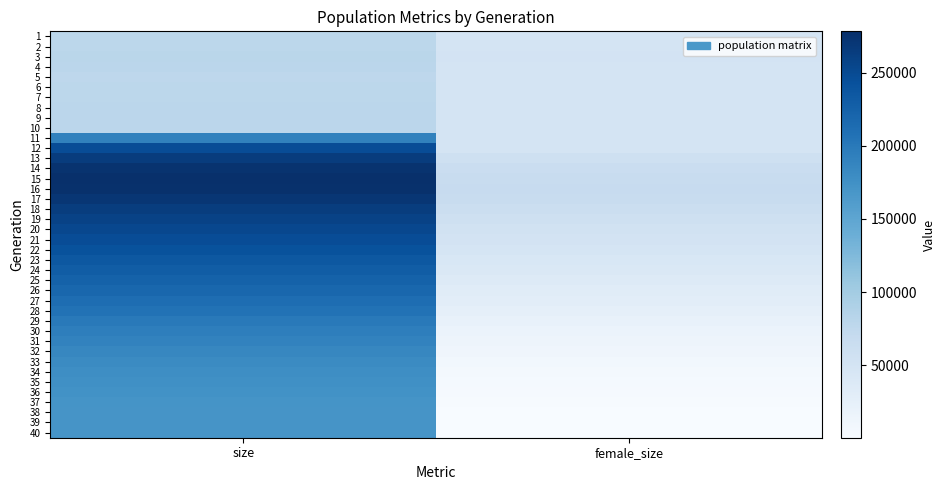

Reading left to right, extract all data points from this chart.

1: size=78081	female_size=49389
2: size=78181	female_size=49348
3: size=80084	female_size=50393
4: size=79643	female_size=50070
5: size=77340	female_size=49380
6: size=77521	female_size=49491
7: size=78434	female_size=49903
8: size=79254	female_size=50121
9: size=79018	female_size=50104
10: size=78611	female_size=50042
11: size=191245	female_size=49831
12: size=247194	female_size=49673
13: size=264781	female_size=58482
14: size=274476	female_size=64113
15: size=278313	female_size=67430
16: size=276387	female_size=67860
17: size=270900	female_size=65795
18: size=263830	female_size=62268
19: size=258399	female_size=58170
20: size=253247	female_size=54688
21: size=247311	female_size=51054
22: size=241948	female_size=47401
23: size=235541	female_size=43536
24: size=229888	female_size=40412
25: size=224670	female_size=36816
26: size=219287	female_size=32950
27: size=212411	female_size=28971
28: size=206674	female_size=25339
29: size=199834	female_size=21176
30: size=194590	female_size=17639
31: size=190065	female_size=14319
32: size=185803	female_size=11486
33: size=181592	female_size=8754
34: size=178272	female_size=6455
35: size=175208	female_size=4590
36: size=173081	female_size=3033
37: size=171857	female_size=2015
38: size=170519	female_size=1254
39: size=170248	female_size=785
40: size=169937	female_size=427